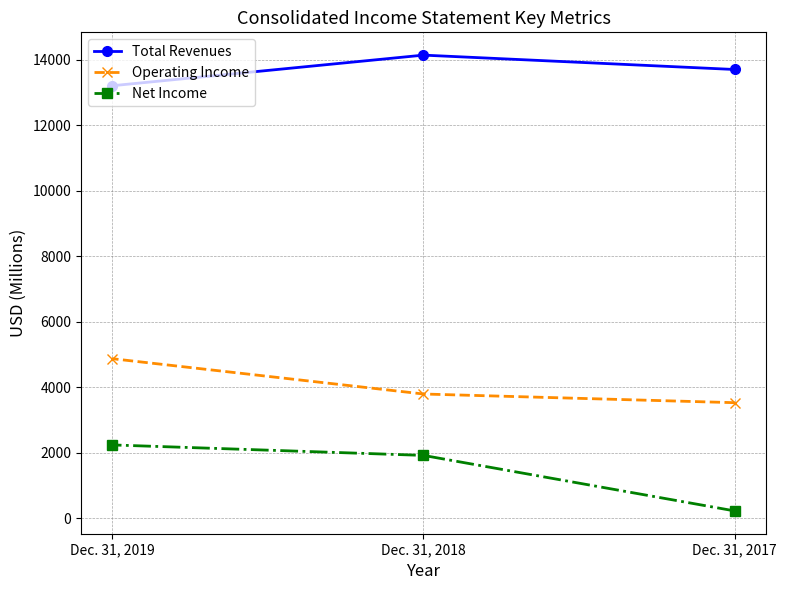

How many lines are shown in the chart?

3